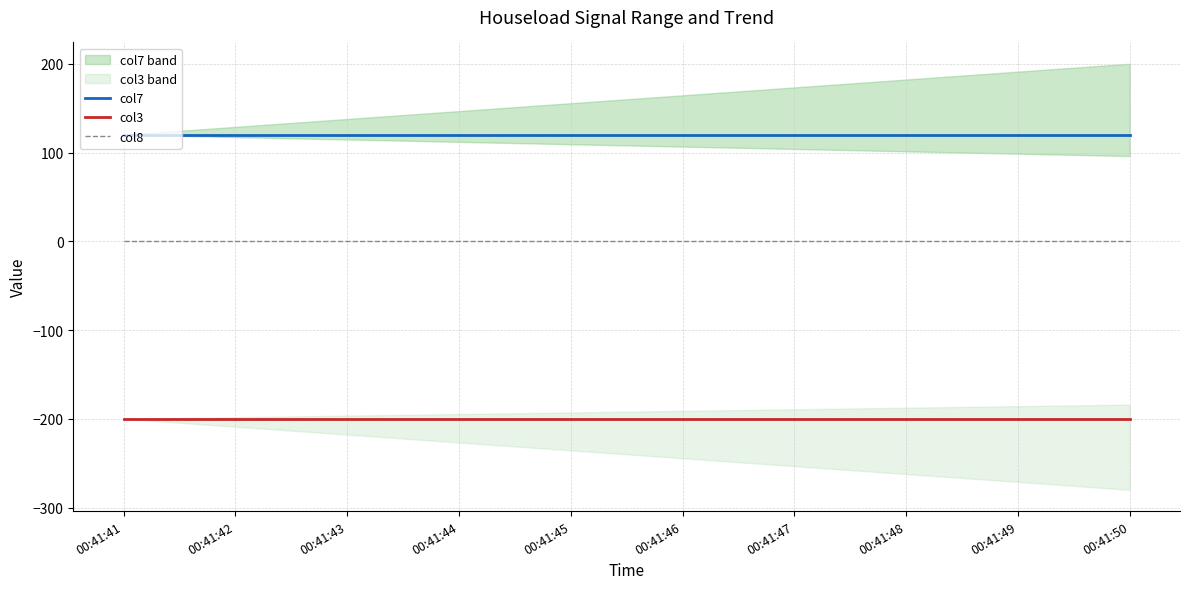

Rank the series at 00:41:44 from highest to lowest value.

col7, col8, col3